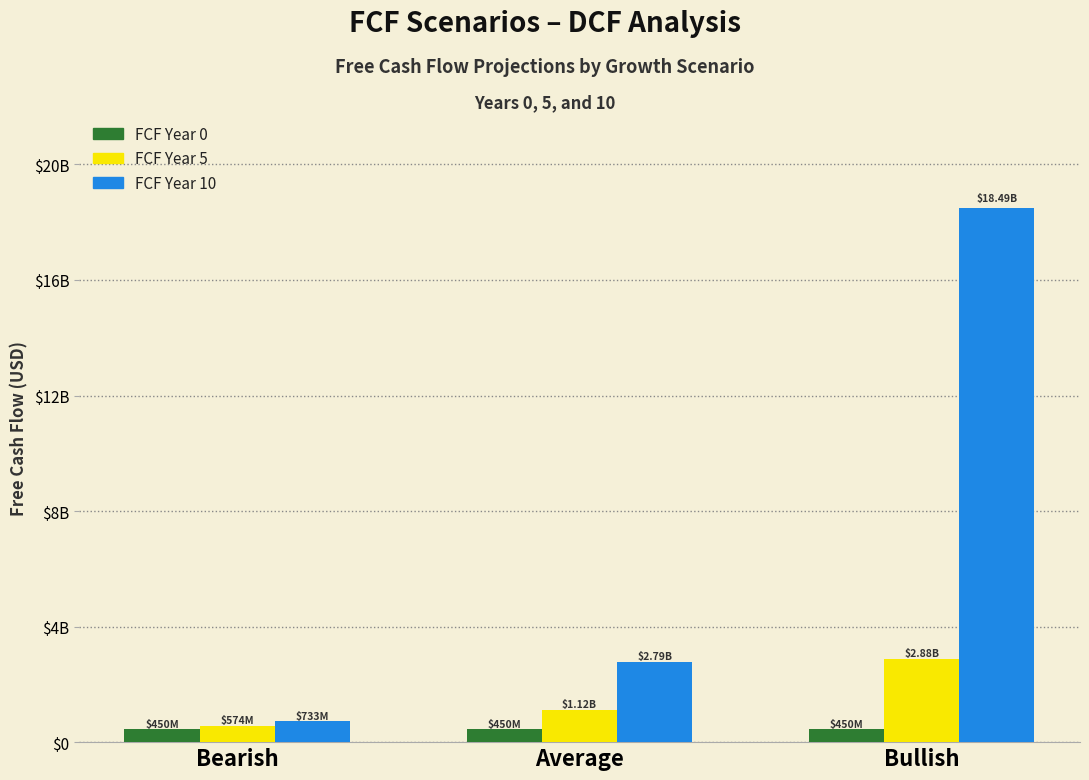

What are all the series names shown in the legend?

FCF Year 0, FCF Year 5, FCF Year 10